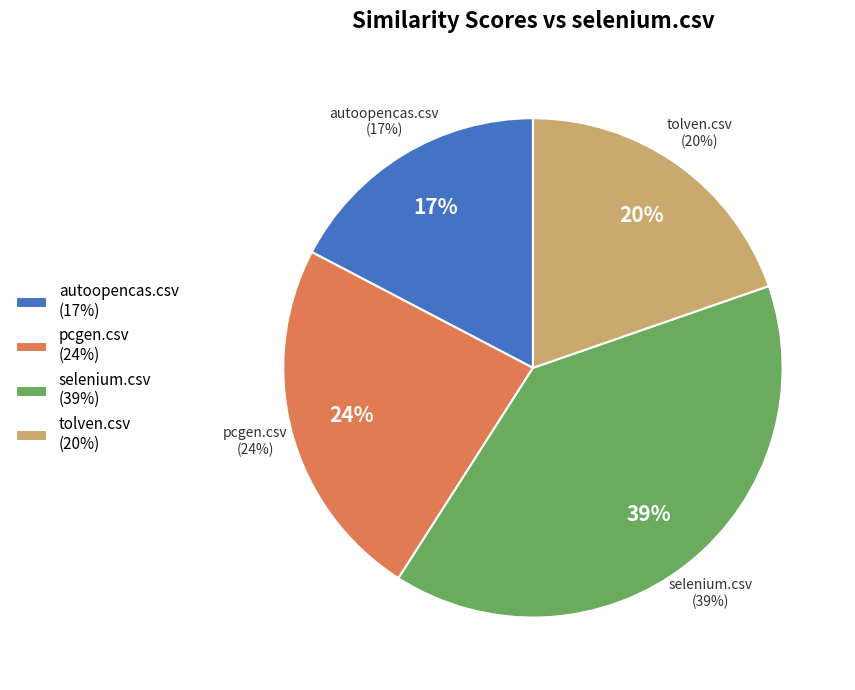

How many segments does this pie chart have?

4